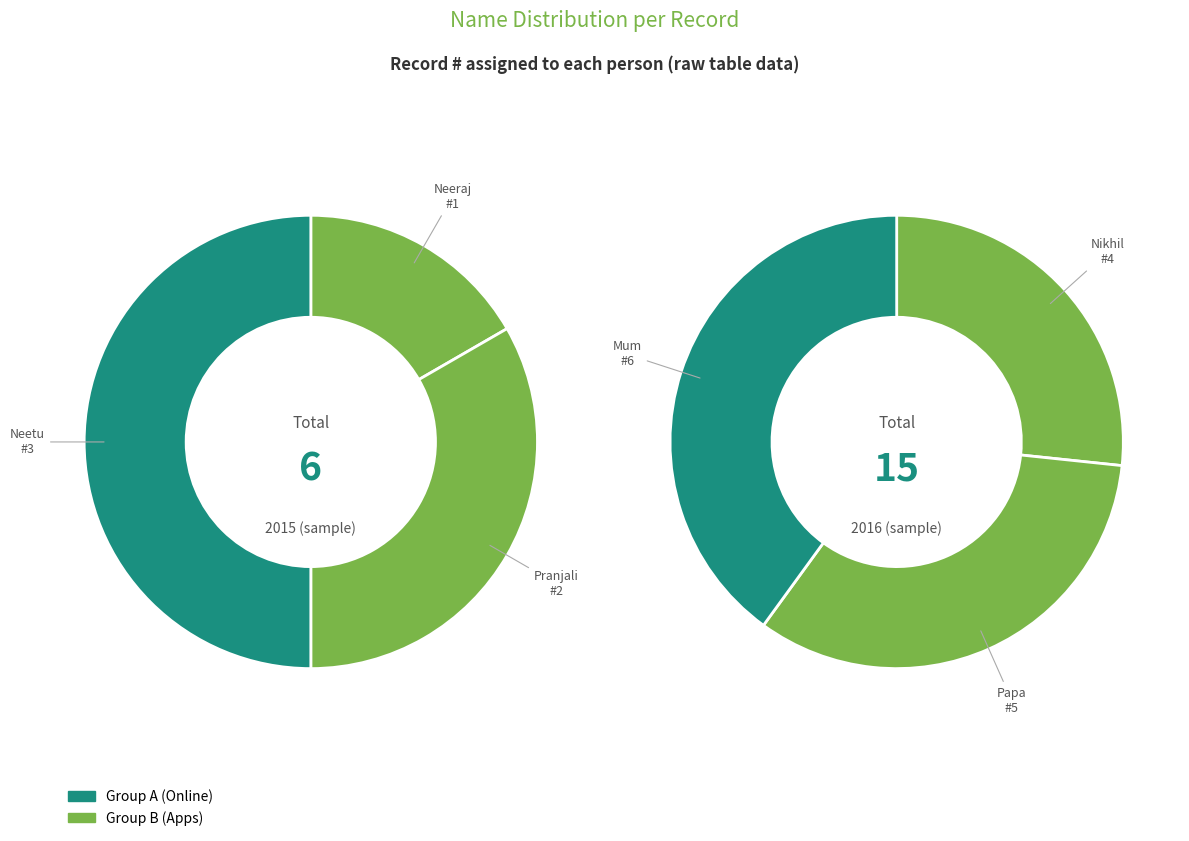

How many slices are in this pie chart?

6